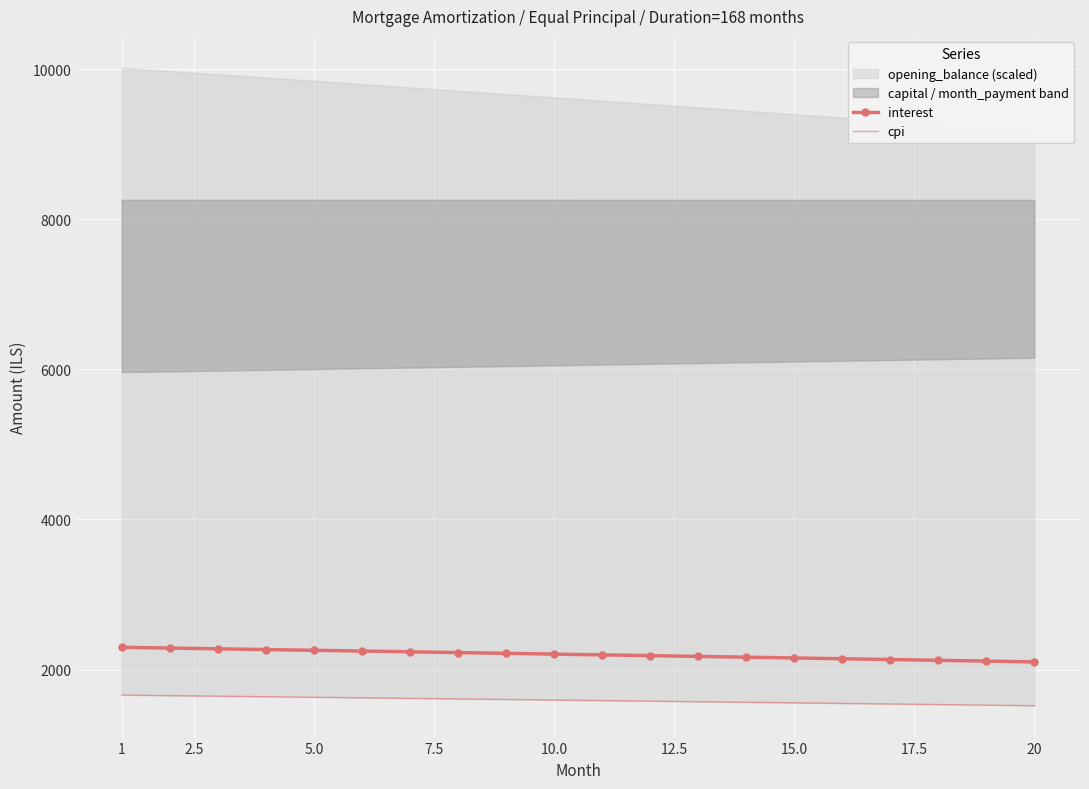

The value of interest at 20 is 1145.1. True or false?

False